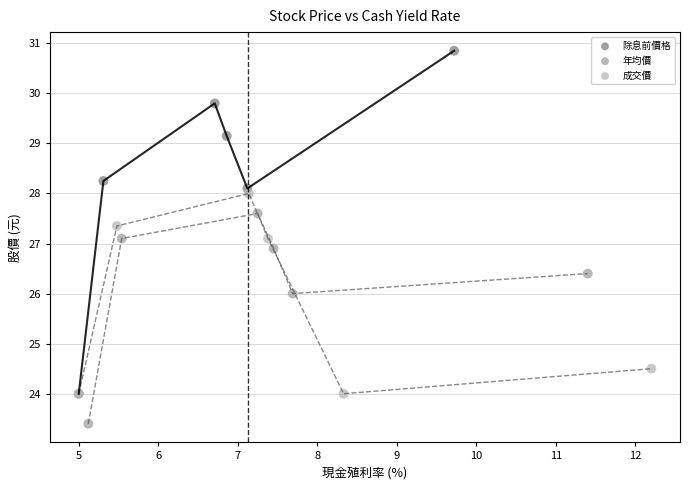

Which series reaches the maximum Y coordinate?

除息前價格